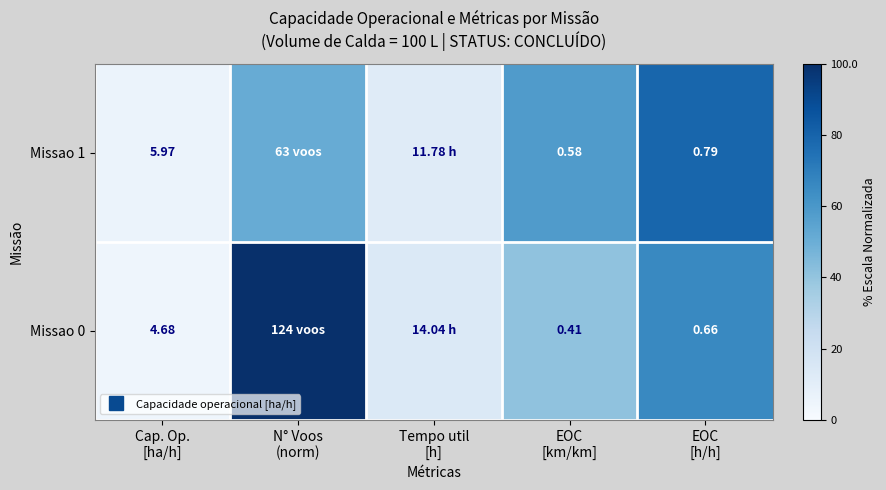

True or false: Missao 0 has a value of 100.0 at N° Voos (norm).

True